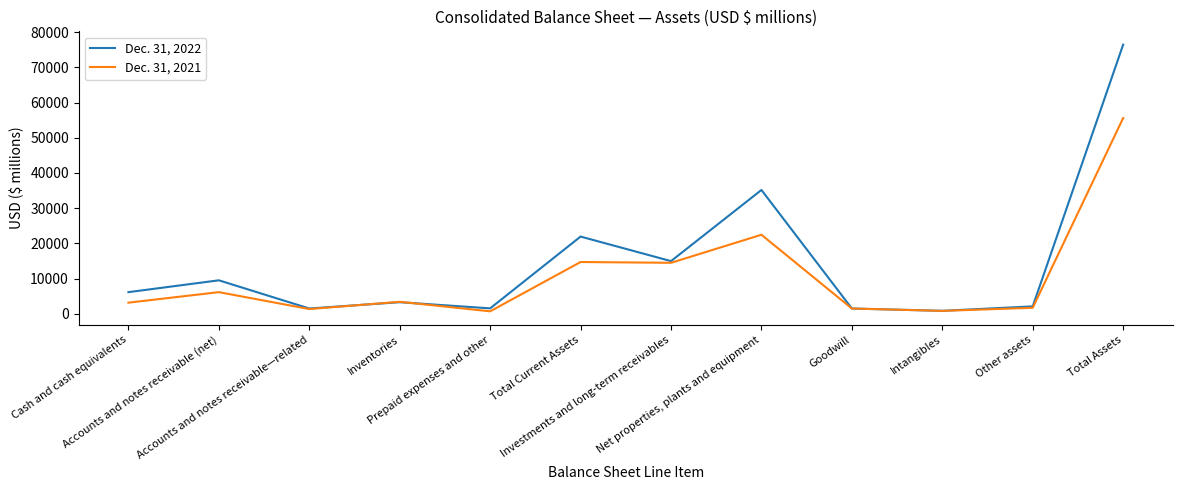

Rank the series by their average value, from lowest to highest.

Dec. 31, 2021, Dec. 31, 2022